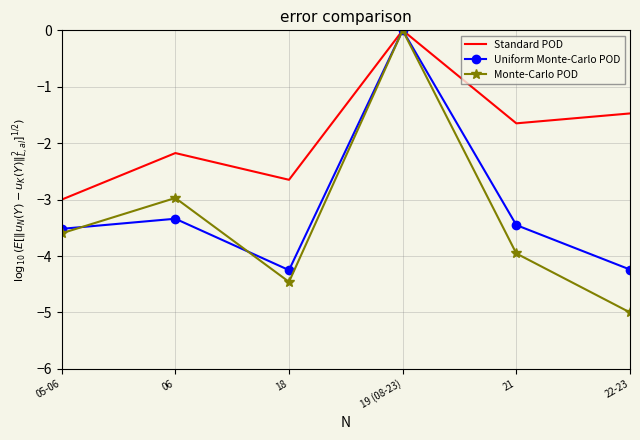

Which category has the lowest value in the Standard POD series?

05-06